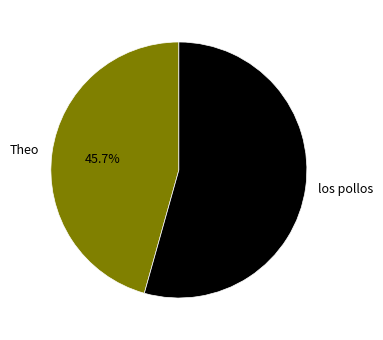

To the nearest percent, what percentage of the pie is los pollos?

54%